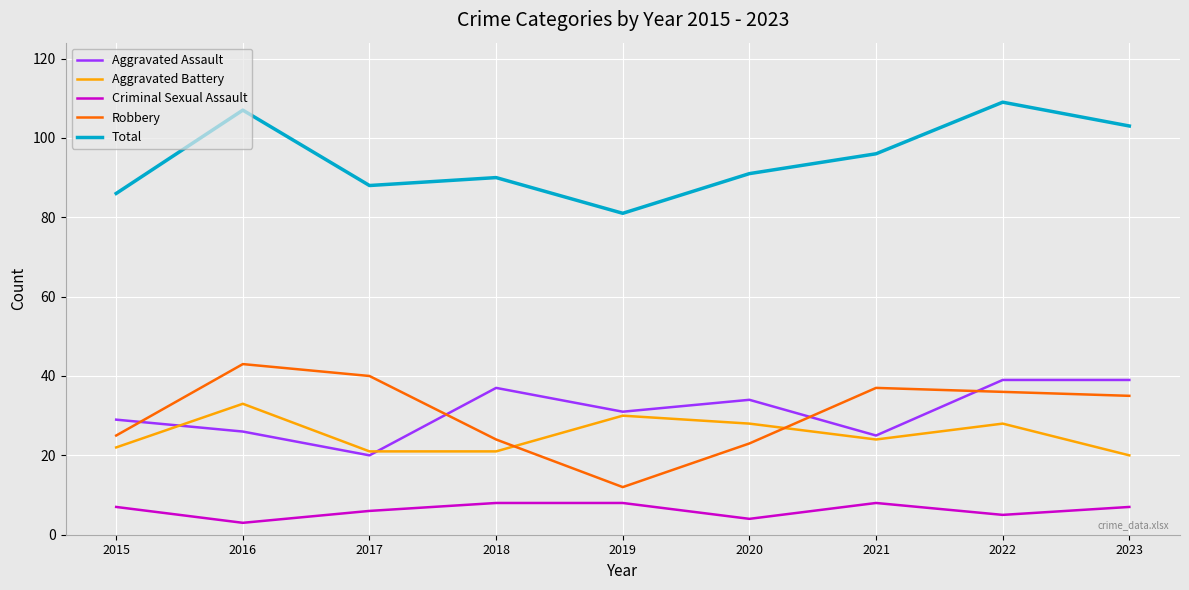

The value of Total at 2020 is 151. True or false?

False